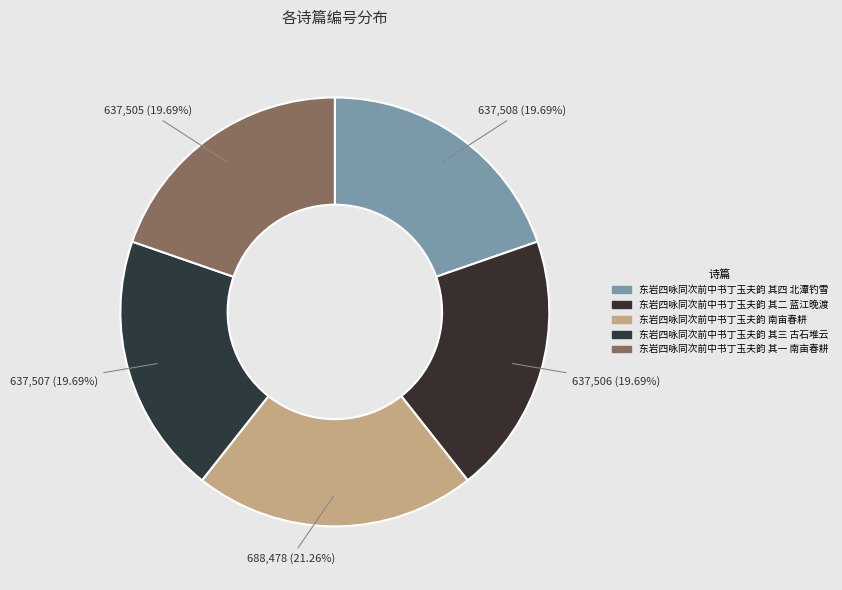

How many slices are in this pie chart?

5